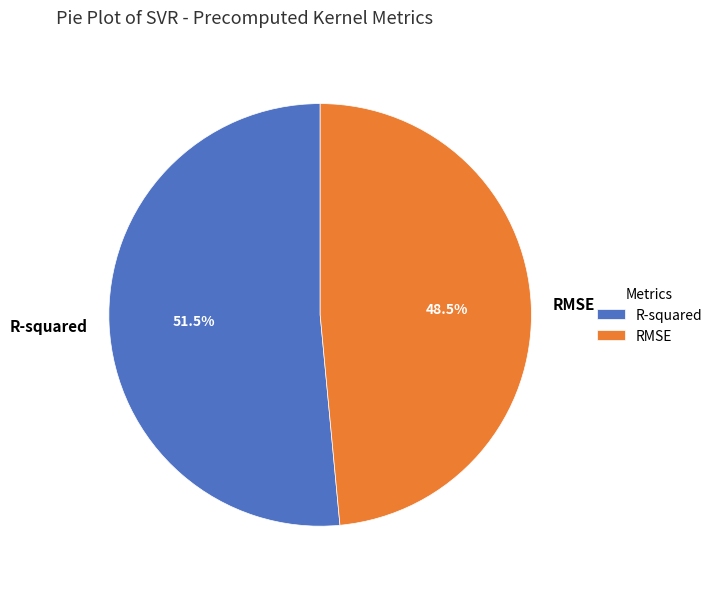

Between RMSE and R-squared, which is larger?

R-squared